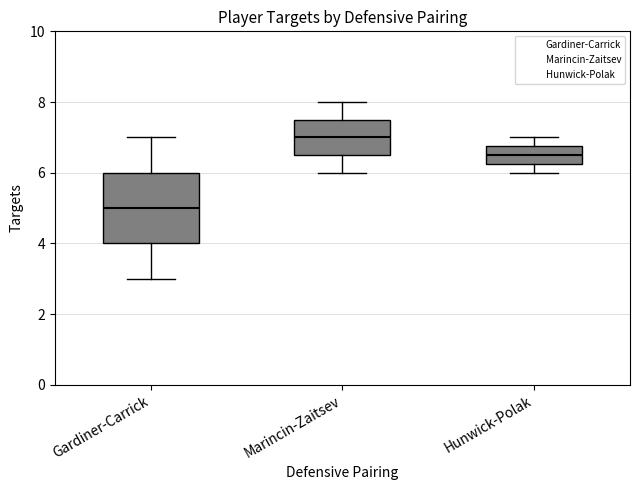

Reading left to right, read every box against the y-axis: the position of its median line, the range the box covers, and the ends of its whiskers. The values are not printed on the chart, so give them approximately, as read against the axis.

Gardiner-Carrick: median 5.0, box 4.0 to 6.0, whiskers 3.0 to 7.0
Marincin-Zaitsev: median 7.0, box 6.6 to 7.6, whiskers 6.0 to 8.0
Hunwick-Polak: median 6.6, box 6.2 to 6.8, whiskers 6.0 to 7.0